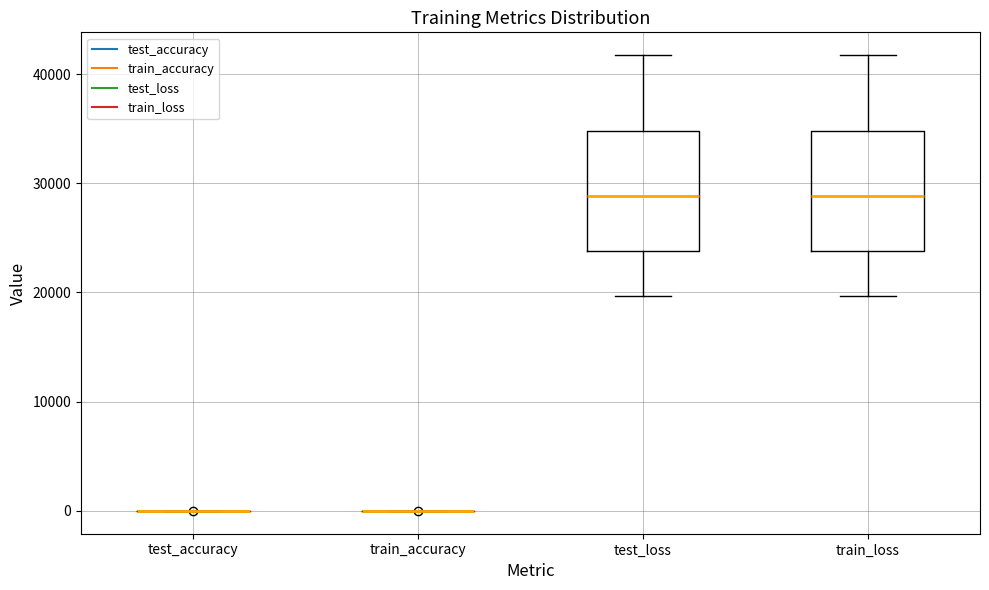

Reading left to right, read every box against the y-axis: the position of its median line, the range the box covers, and the ends of its whiskers. The values are not printed on the chart, so give them approximately, as read against the axis.

test_accuracy: box collapsed to a line at 0, whiskers 0 to 0
train_accuracy: box collapsed to a line at 0, whiskers 0 to 0
test_loss: median 29000, box 24000 to 35000, whiskers 20000 to 42000
train_loss: median 29000, box 24000 to 35000, whiskers 20000 to 42000